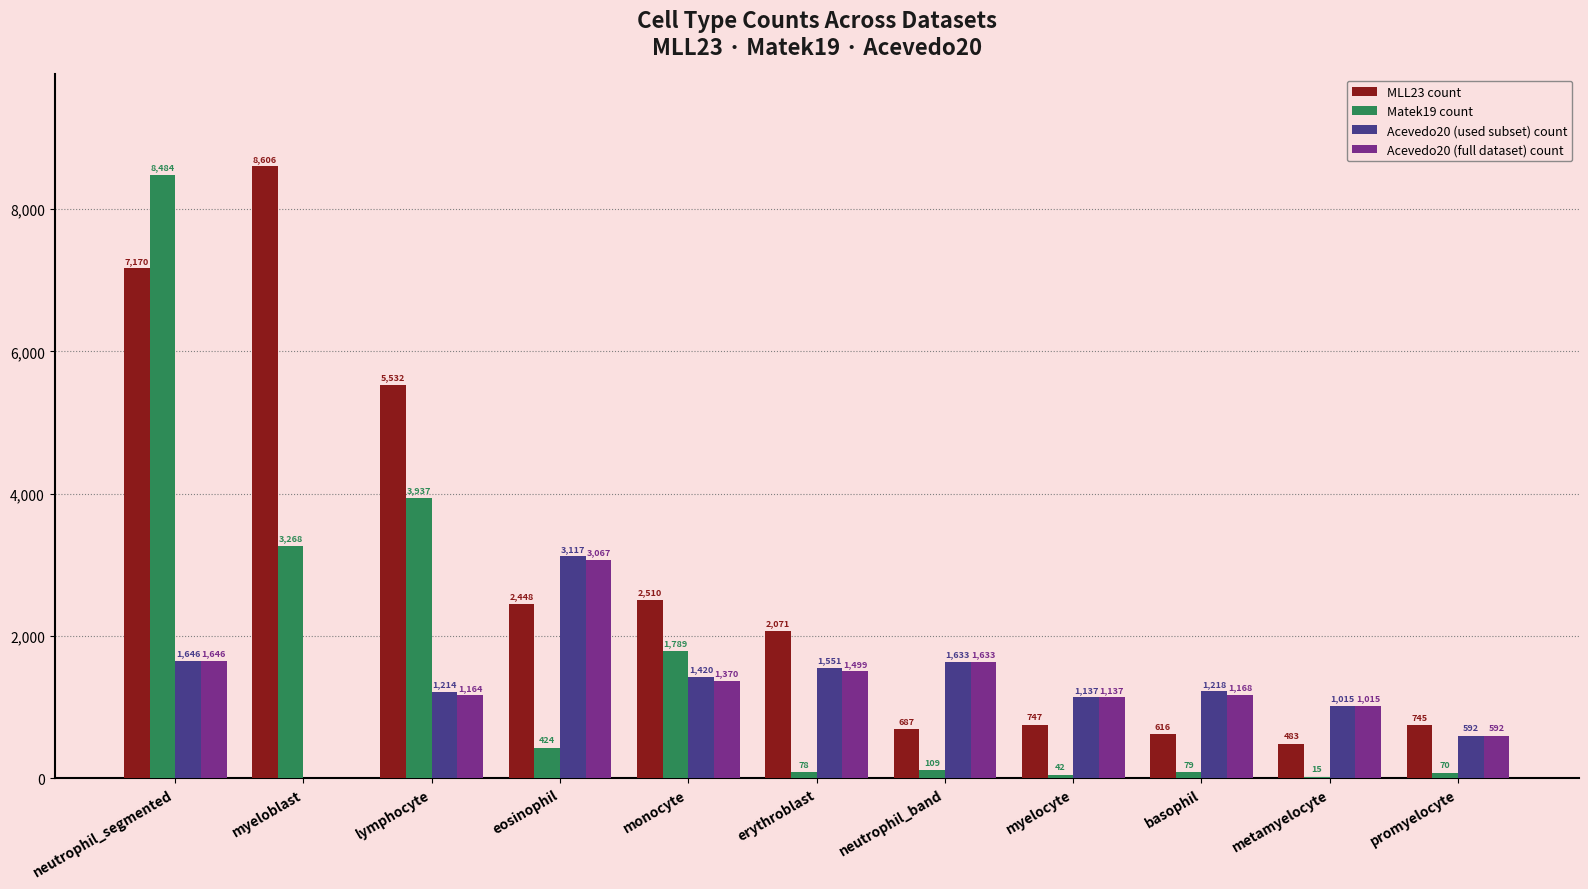

Read the Matek19 count value at neutrophil_segmented.

8484